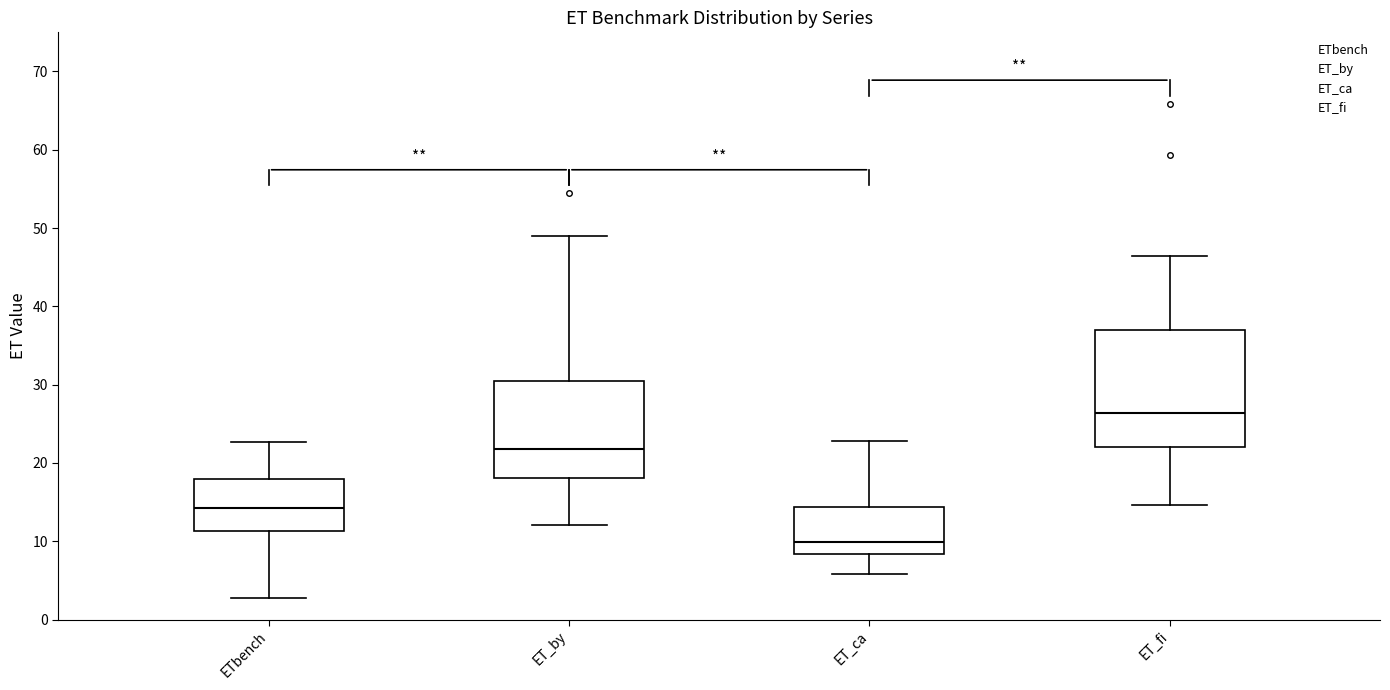

Reading left to right, transcribe this box plot: for each box, give where its median line is, the range the box spans, and where its two whiskers end, as read against the y-axis. The values are not printed on the chart, so give them approximately, as read against the axis.

ETbench: median 14, box 11 to 18, whiskers 3 to 23
ET_by: median 22, box 18 to 30, whiskers 12 to 49
ET_ca: median 10, box 8 to 14, whiskers 6 to 23
ET_fi: median 26, box 22 to 37, whiskers 15 to 46